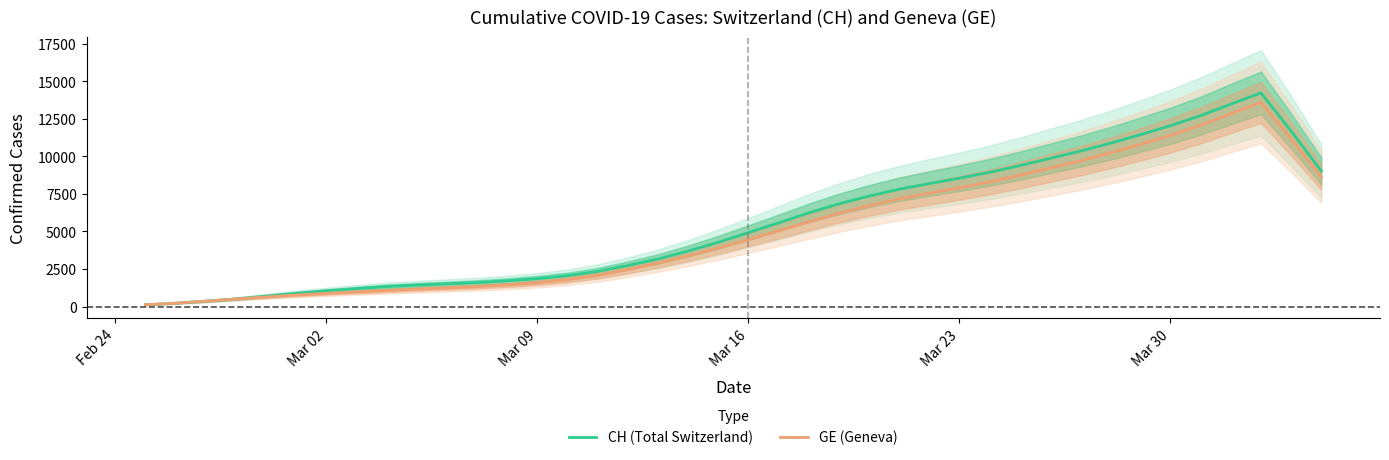

What is the highest value of the GE (Geneva) series?

13592.6